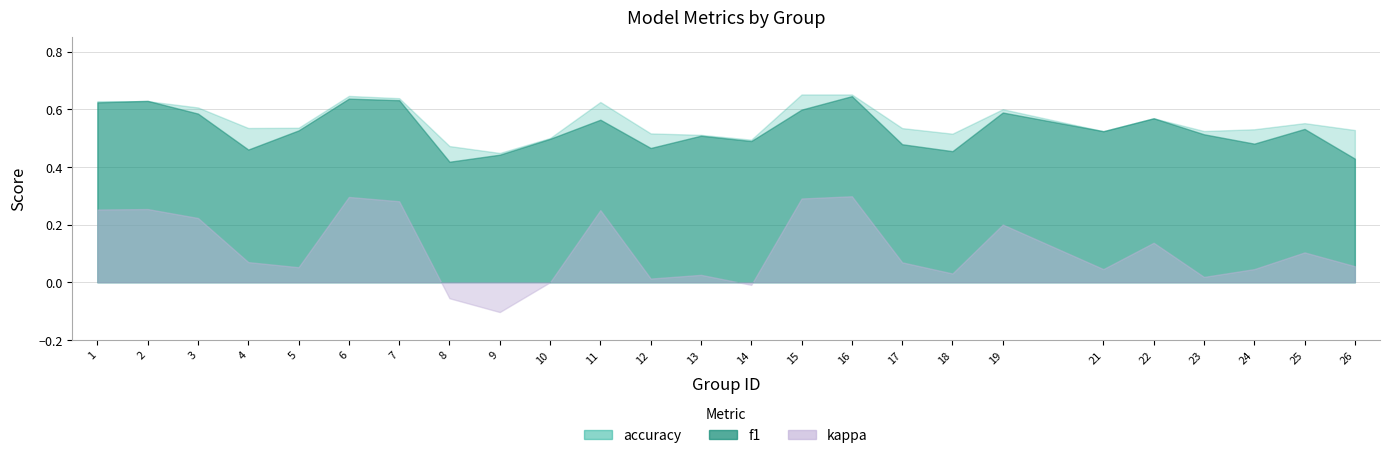

What is the difference between the second highest and second lowest values in the kappa series?

0.4